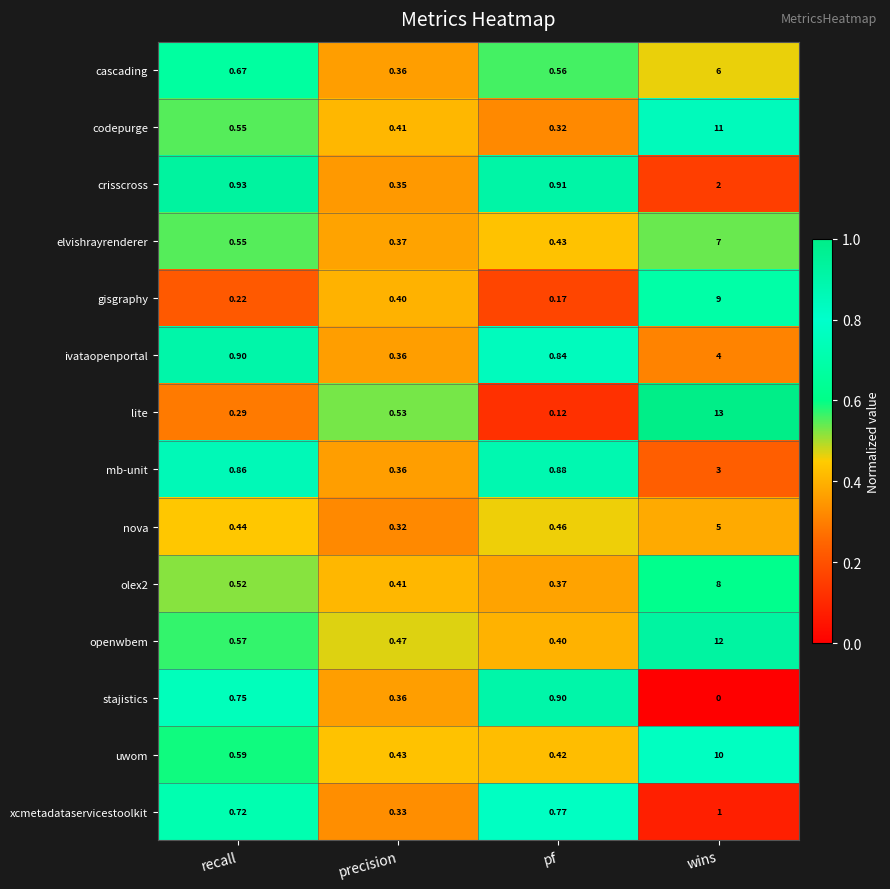

Which series has the largest total across all categories?

lite